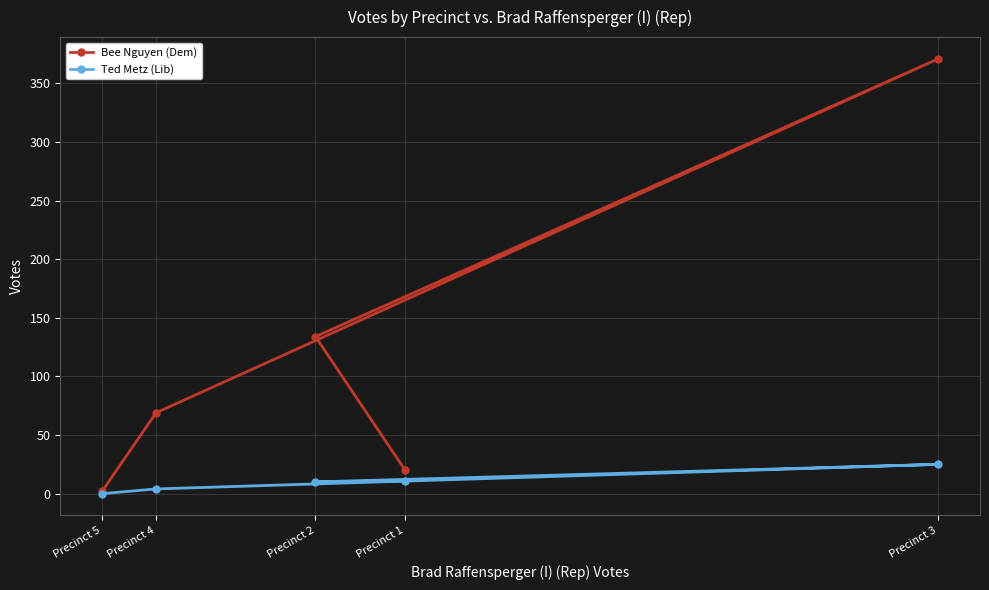

Where is Bee Nguyen (Dem) nearest to the value 186?

Precinct 2